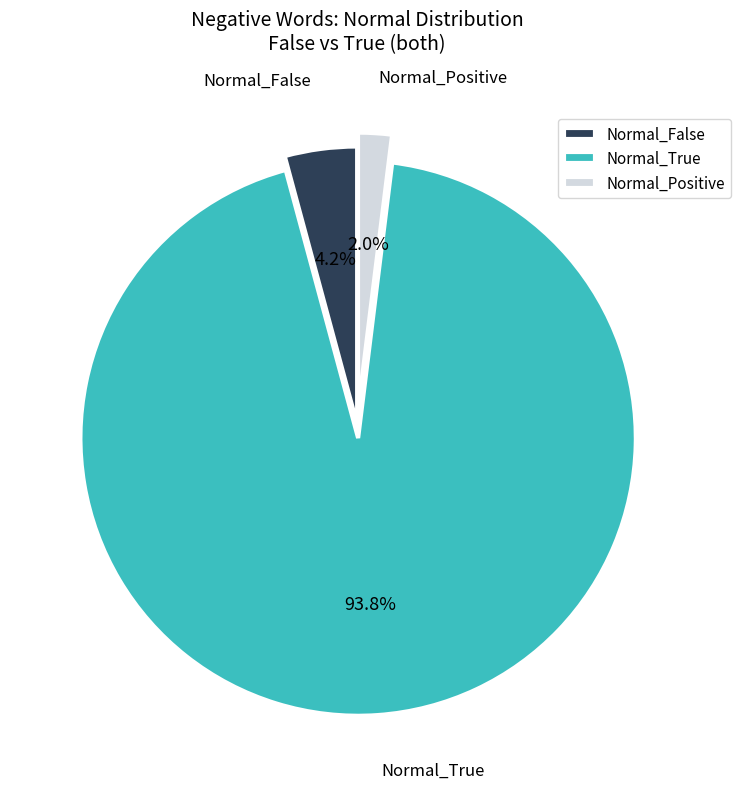

Is the sum of Normal_Positive and Normal_True greater than half?

Yes